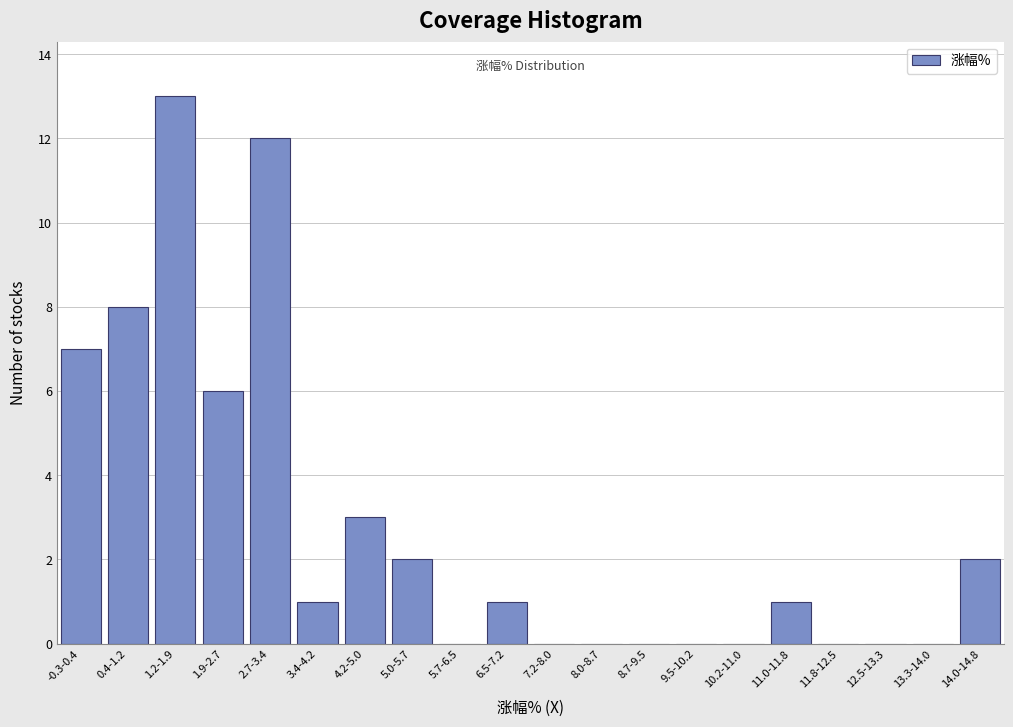

Reading left to right, transcribe all the data shown in this chart.

-0.3-0.4=7	0.4-1.2=8	1.2-1.9=13	1.9-2.7=6	2.7-3.4=12	3.4-4.2=1	4.2-5.0=3	5.0-5.7=2	5.7-6.5=0	6.5-7.2=1	7.2-8.0=0	8.0-8.7=0	8.7-9.5=0	9.5-10.2=0	10.2-11.0=0	11.0-11.8=1	11.8-12.5=0	12.5-13.3=0	13.3-14.0=0	14.0-14.8=2